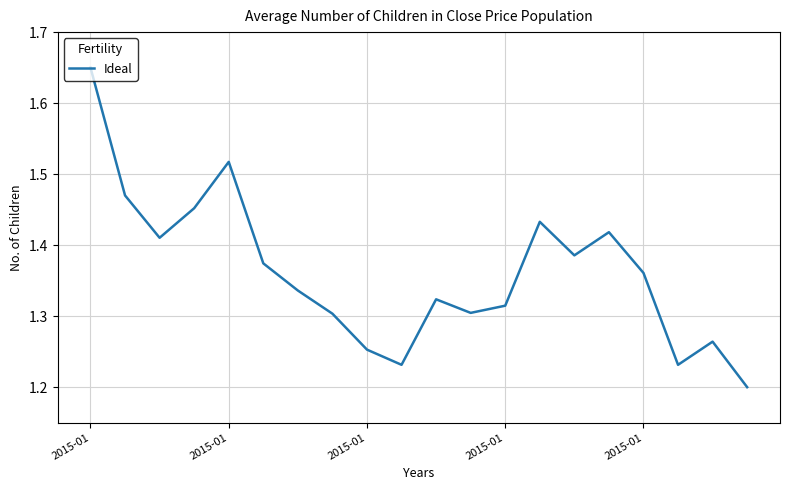

List the labels in order of value, smallest first.

19, 9, 17, 8, 18, 7, 11, 12, 10, 6, 16, 5, 14, 2015-01, 15, 13, 2015-01, 2015-01, 2015-01, 2015-01